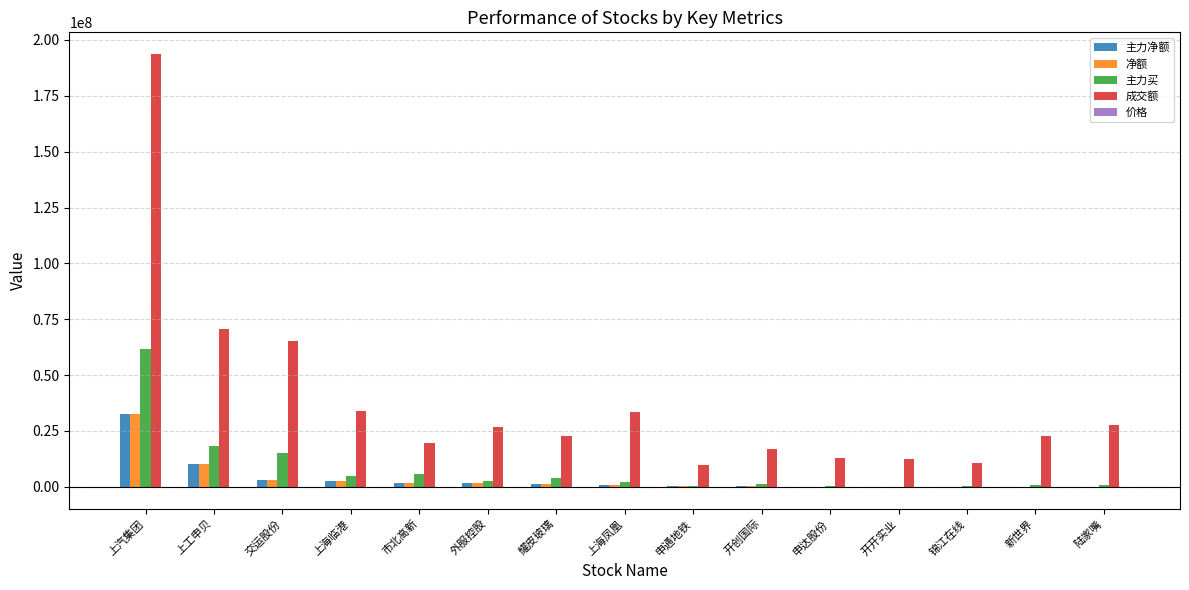

At which category is the sum across all series the highest?

上汽集团